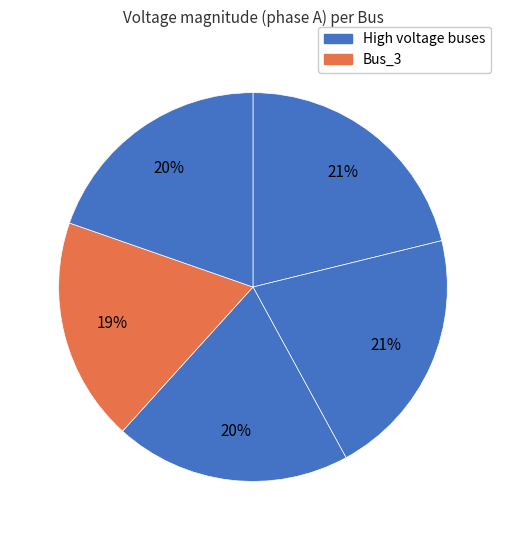

How many segments does this pie chart have?

5